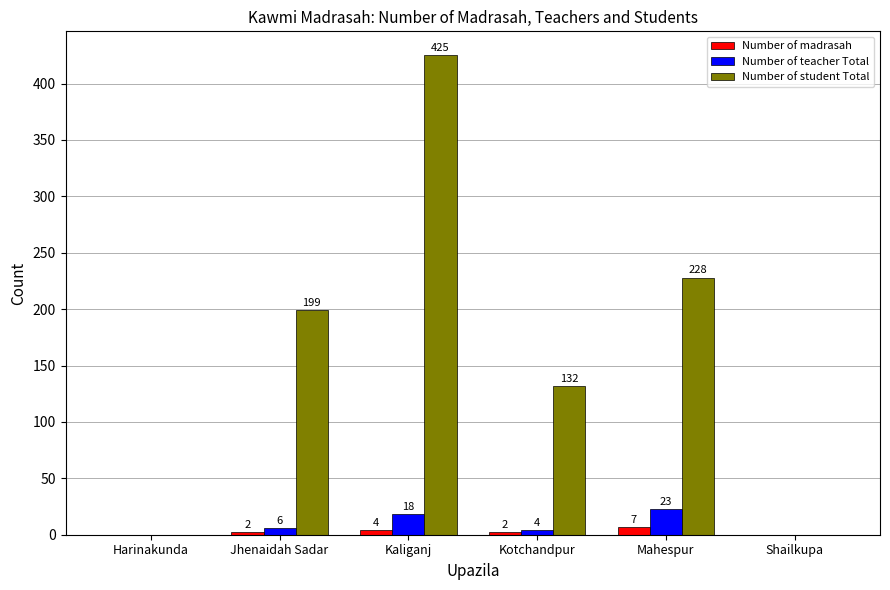

Which category has the highest value across all series?

Kaliganj